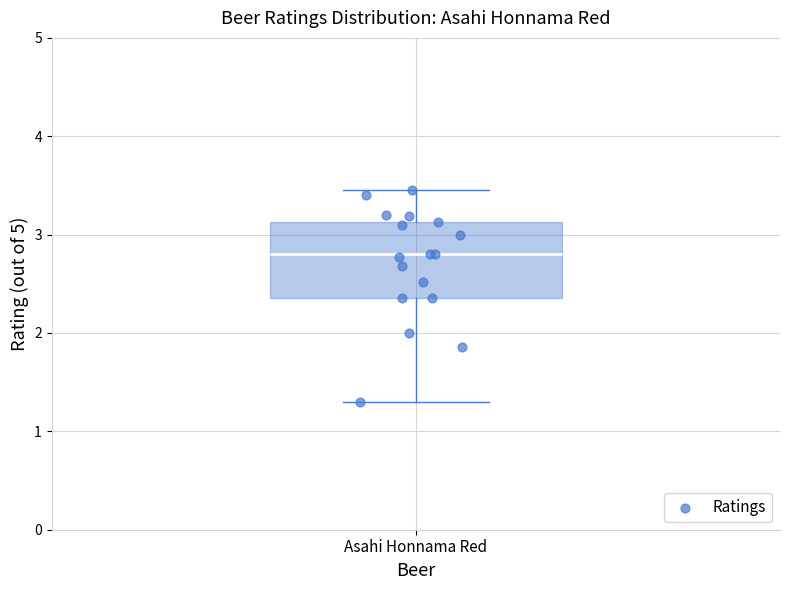

Read this box plot against the y-axis: the position of the median line, the range covered by the box, and the ends of both whiskers. The values are not printed on the chart, so give them approximately, as read against the axis.

median 2.8, box 2.4 to 3.1, whiskers 1.3 to 3.5